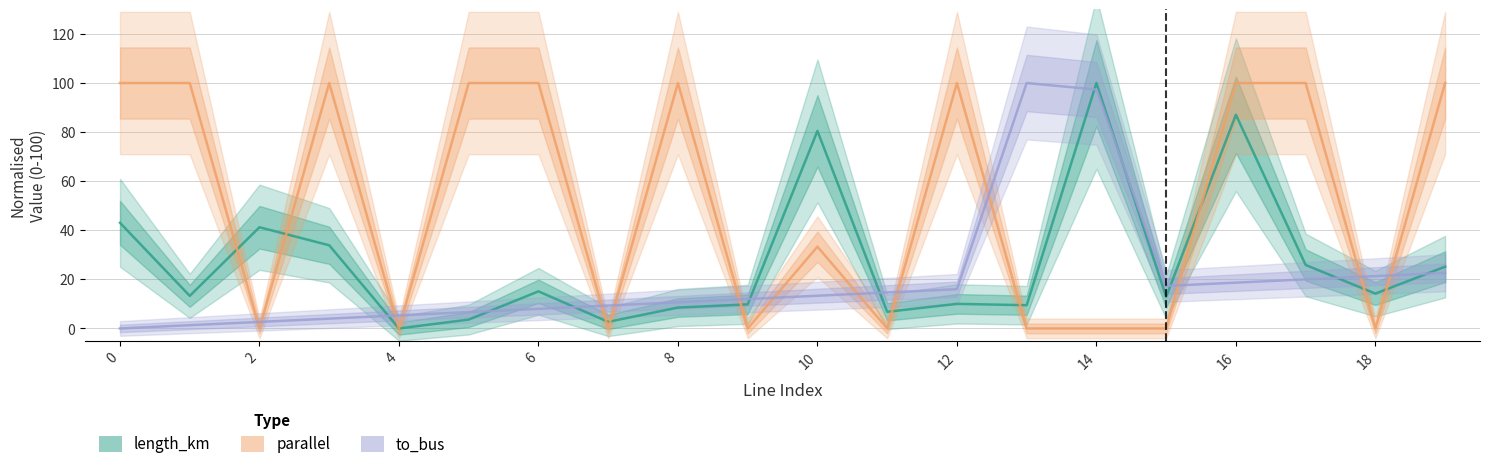

How many positive values does the to_bus series have?

19